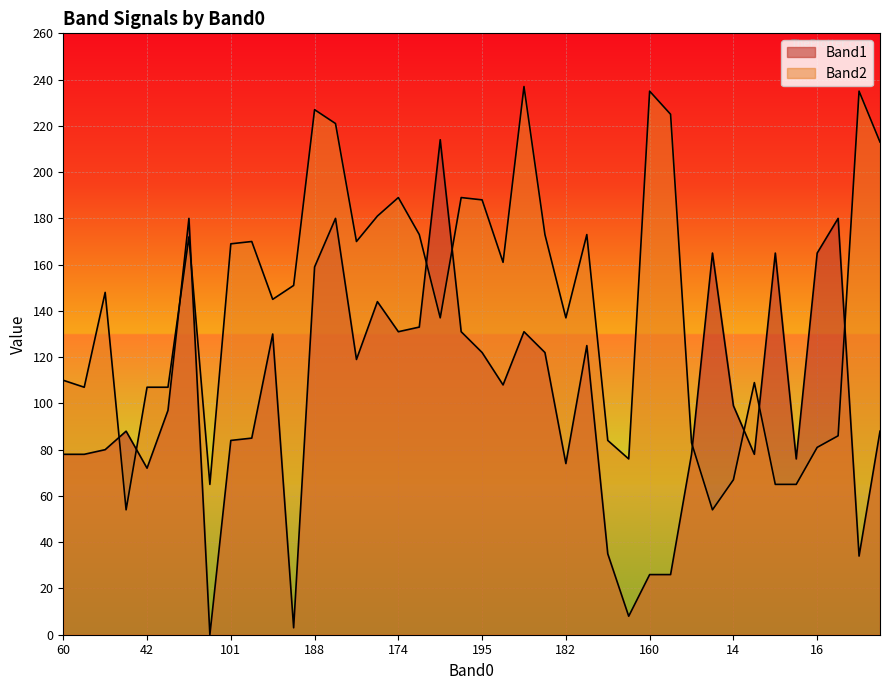

What is the difference between the maximum and second lowest values in the Band2 series?

183